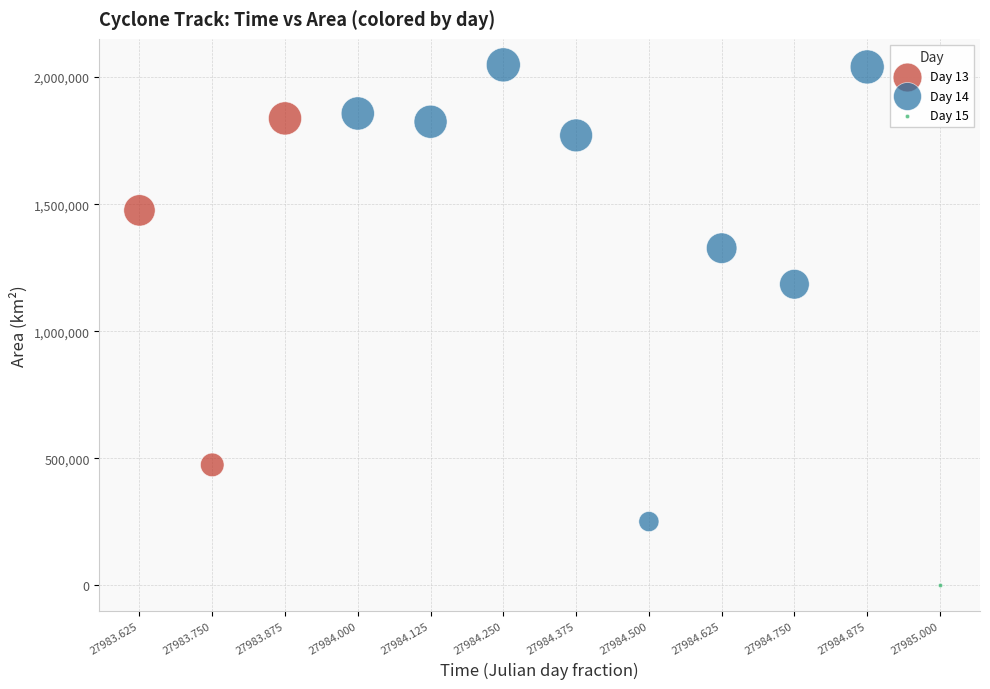

Which series reaches the maximum Y coordinate?

Day 14